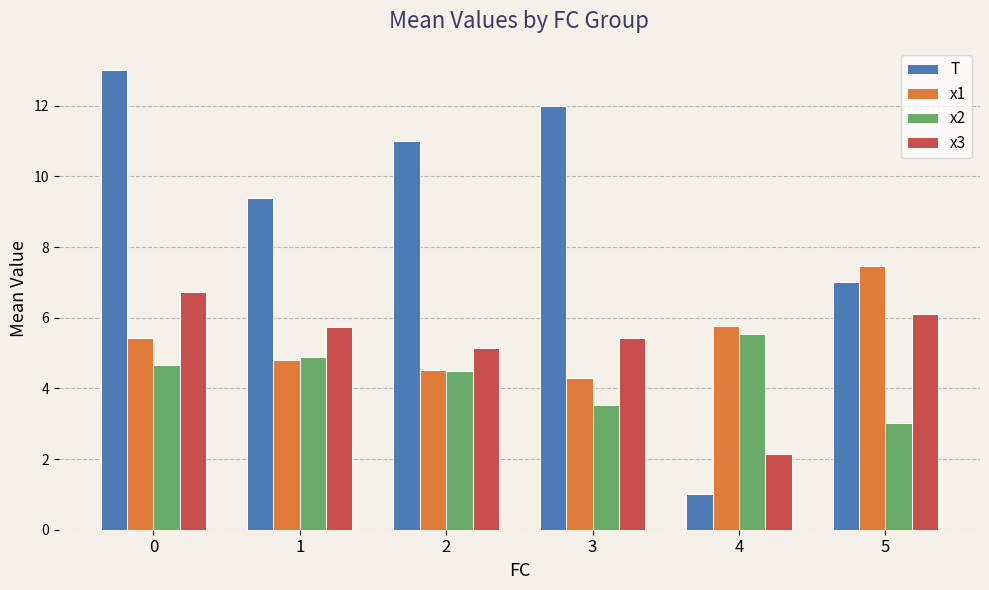

Reading left to right, transcribe all the data shown in this chart.

T: 0=13.0	1=9.4	2=11.0	3=12.0	4=1.0	5=7.0
x1: 0=5.4	1=4.8	2=4.5	3=4.3	4=5.8	5=7.5
x2: 0=4.7	1=4.9	2=4.5	3=3.5	4=5.5	5=3.0
x3: 0=6.7	1=5.7	2=5.2	3=5.4	4=2.1	5=6.1